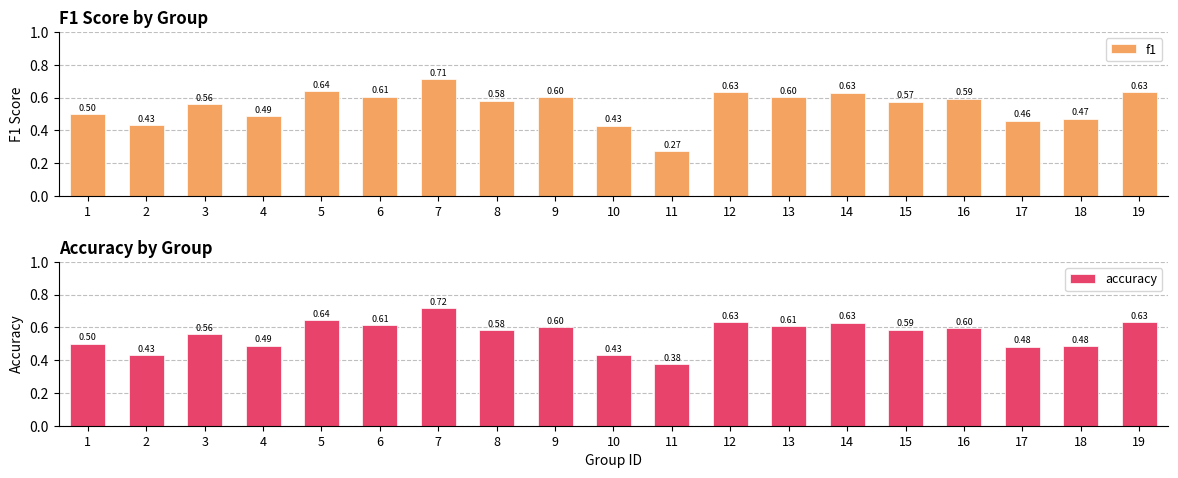

Which series has the largest total across all categories?

accuracy